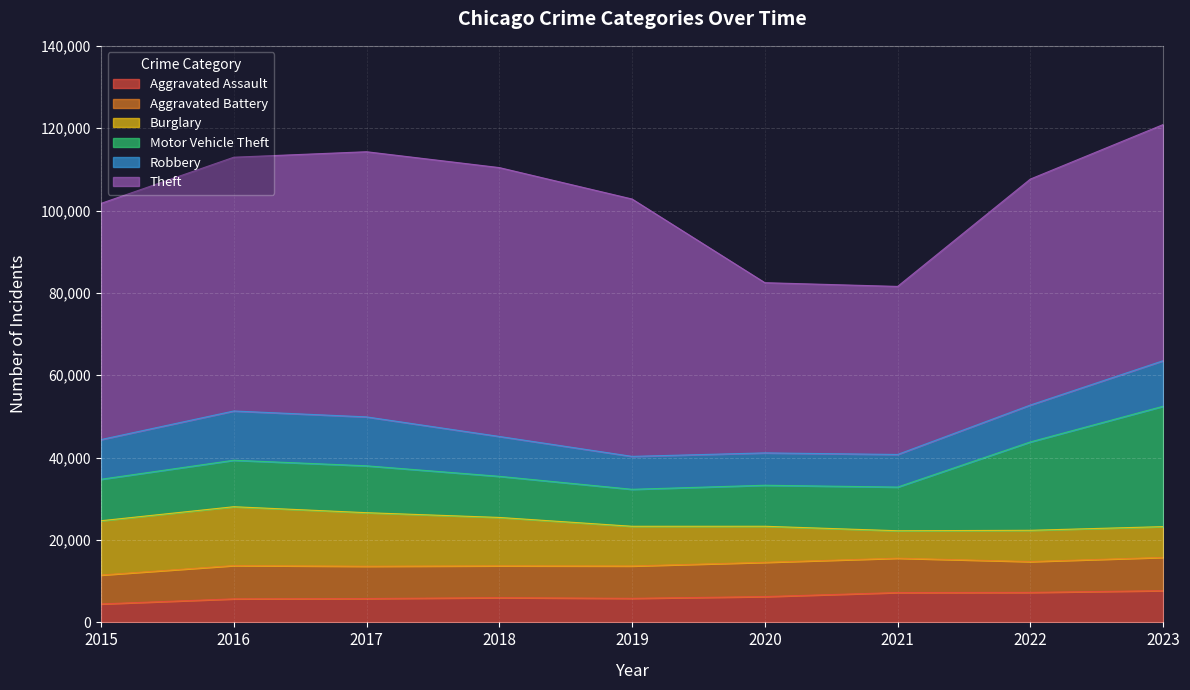

True or false: Theft and Aggravated Assault intersect in this chart.

False